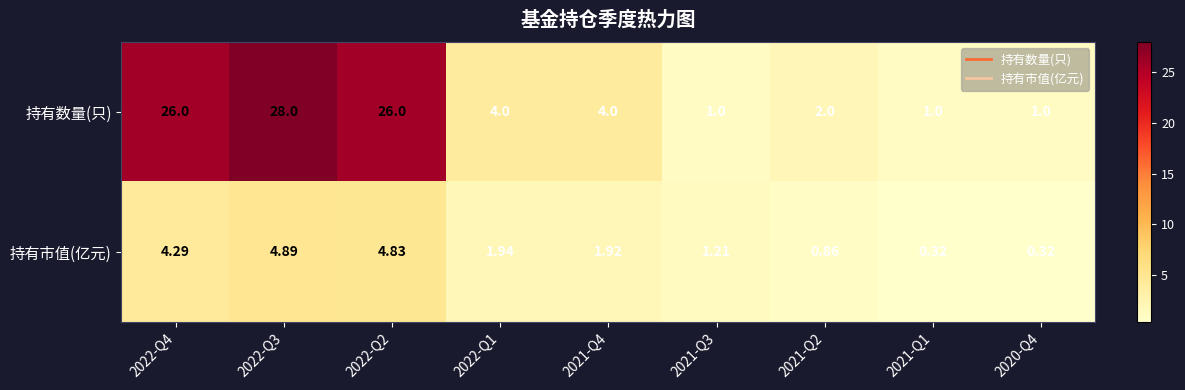

List the series in order of their peak value, lowest first.

持有市值(亿元), 持有数量(只)